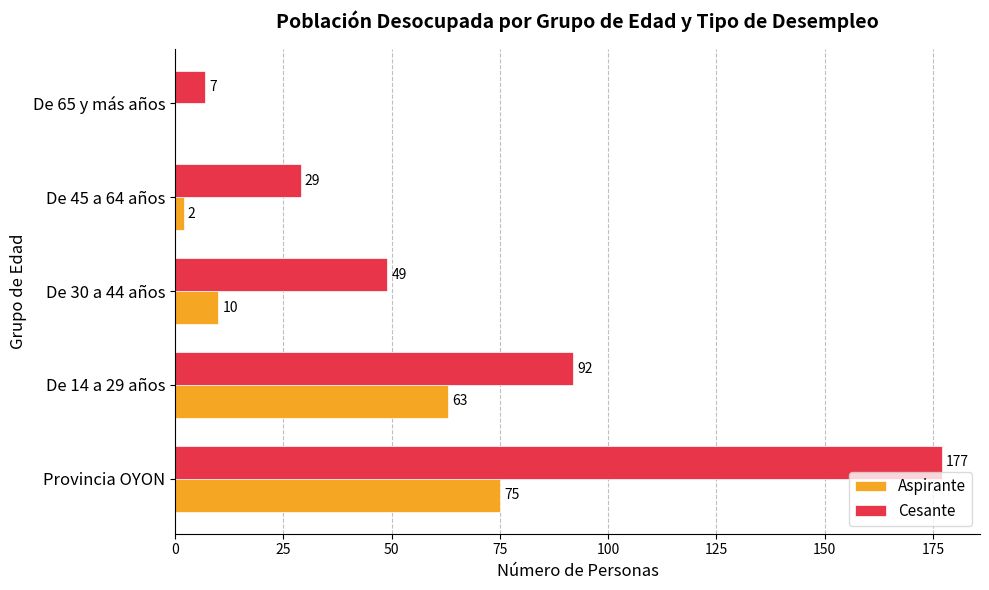

What is the average value of the Cesante series?

71